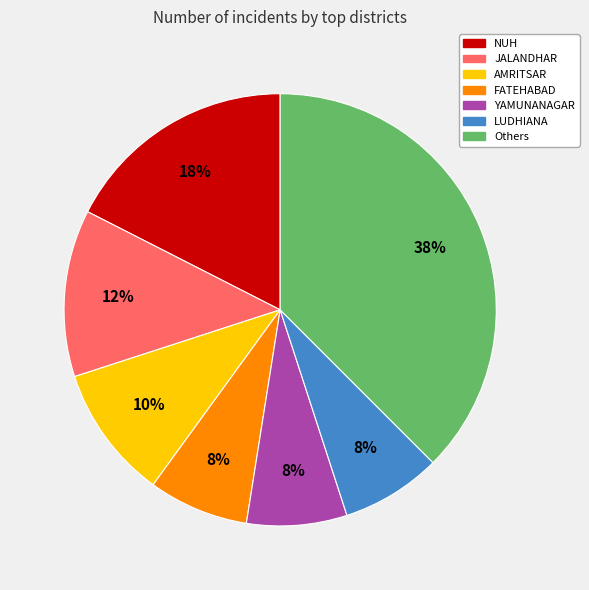

Does any single category account for the majority?

No